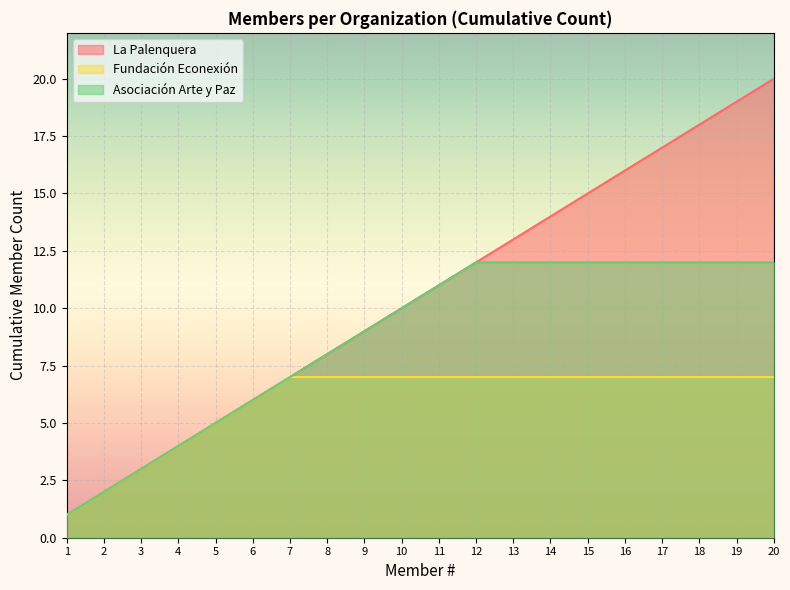

Which category has the highest value across all series?

20